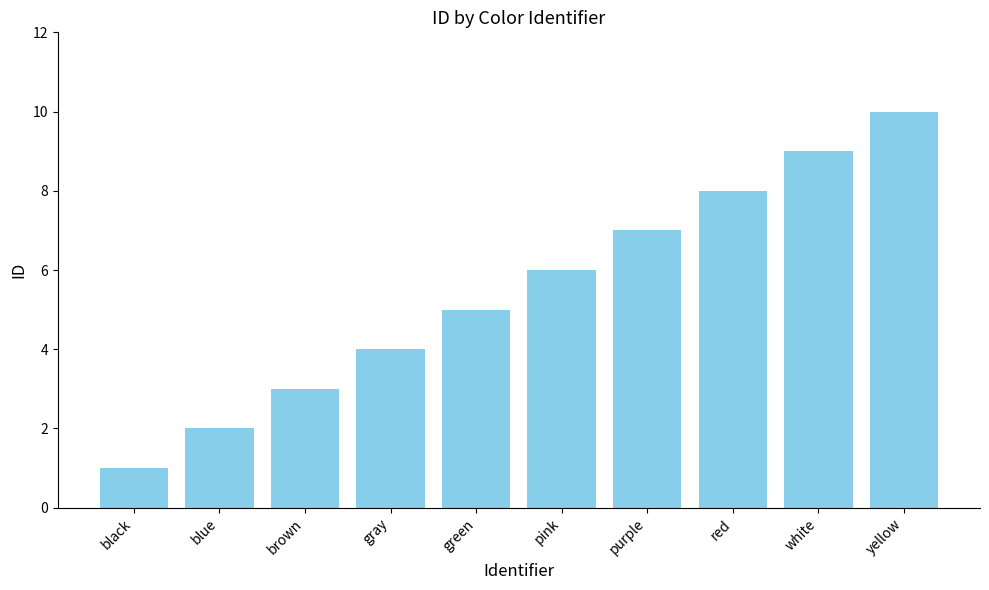

What is the average value?

6